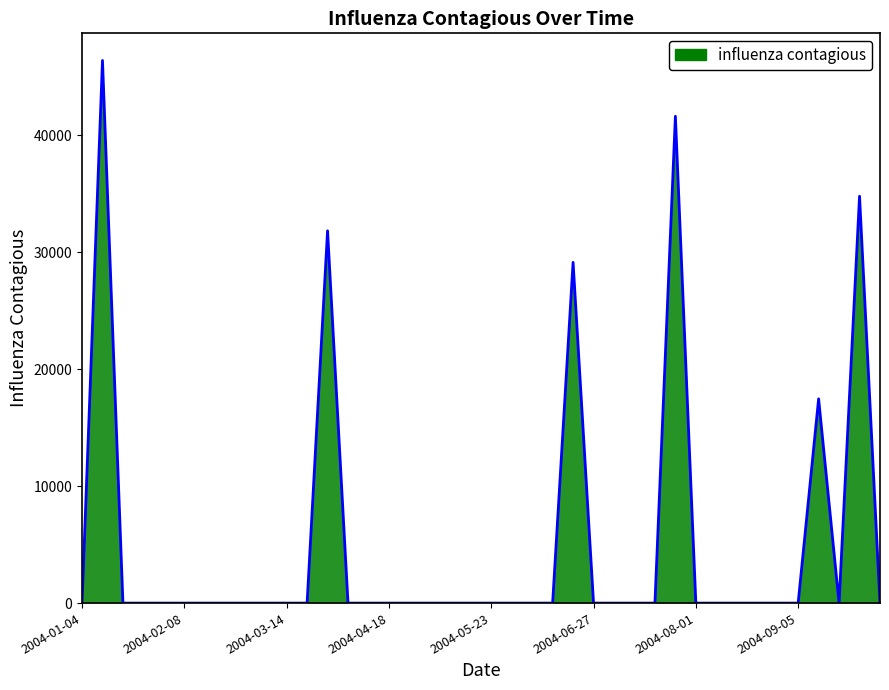

Does the chart display data point markers on the line(s)?

No